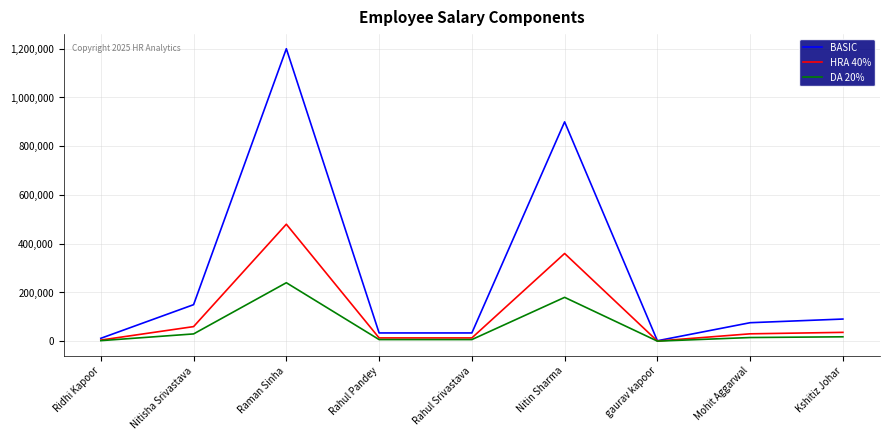

What position from the right is Rahul Pandey?

6